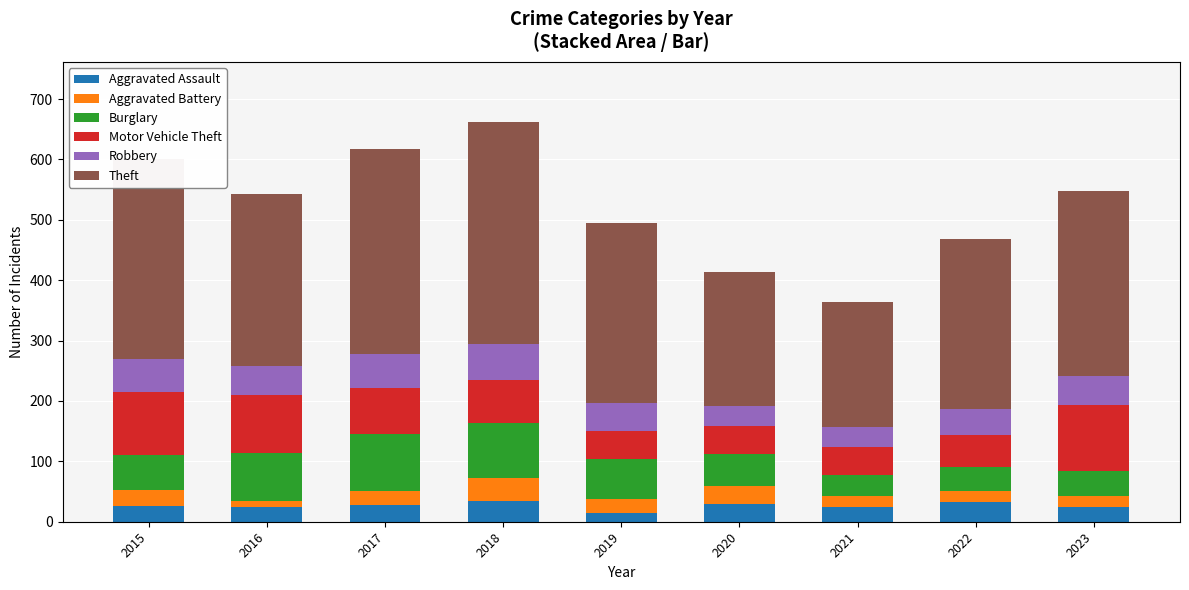

How many categories are shown in the chart?

9